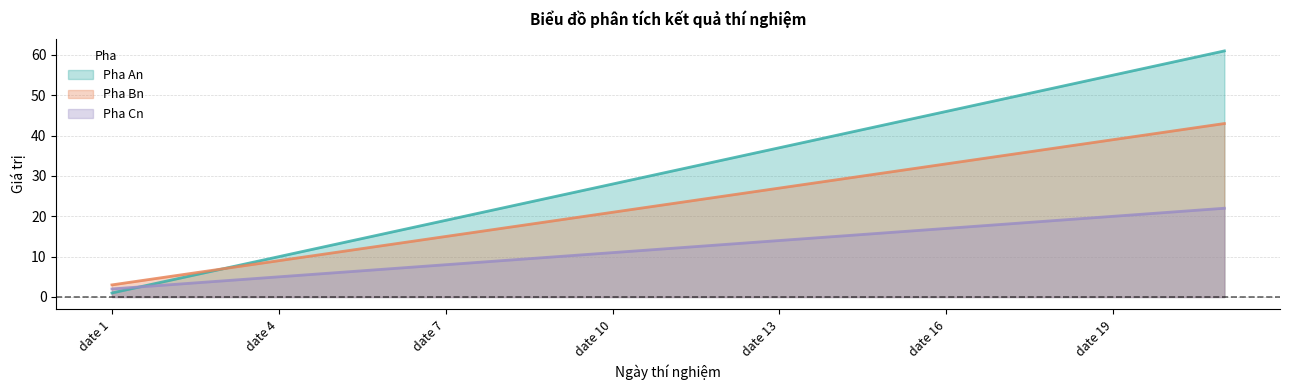

What is the sum of all Pha Cn values?

252